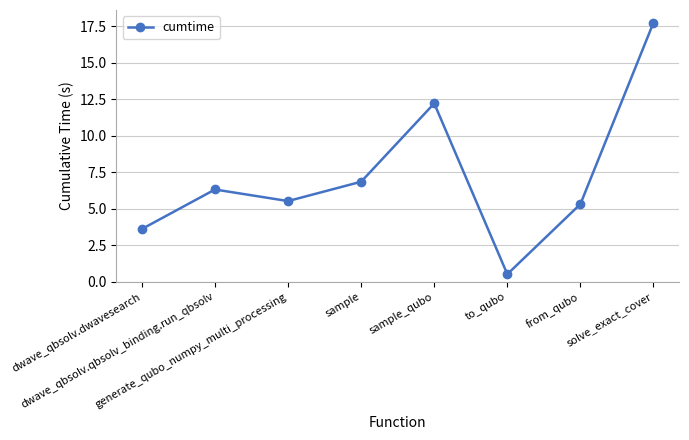

What is the change in value from generate_qubo_numpy_multi_processing to solve_exact_cover?

+12.2